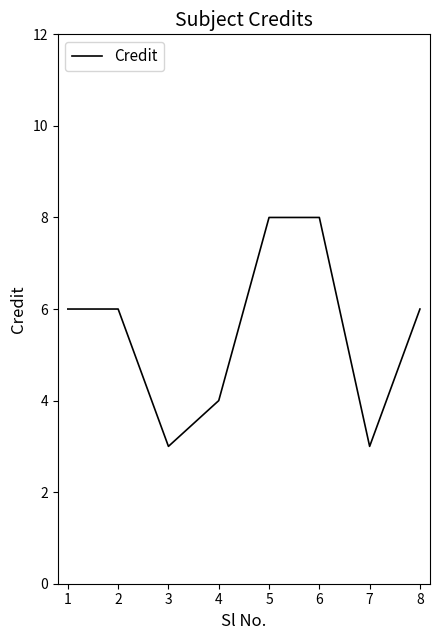

Reading left to right, what are all the values shown in this chart?

6	6	3	4	8	8	3	6